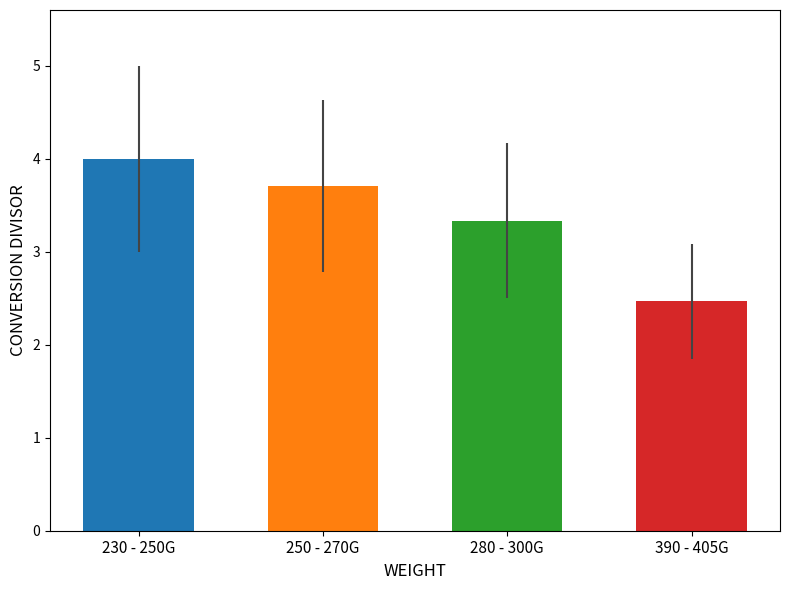

Which has a higher value, 250 - 270G or 390 - 405G?

250 - 270G